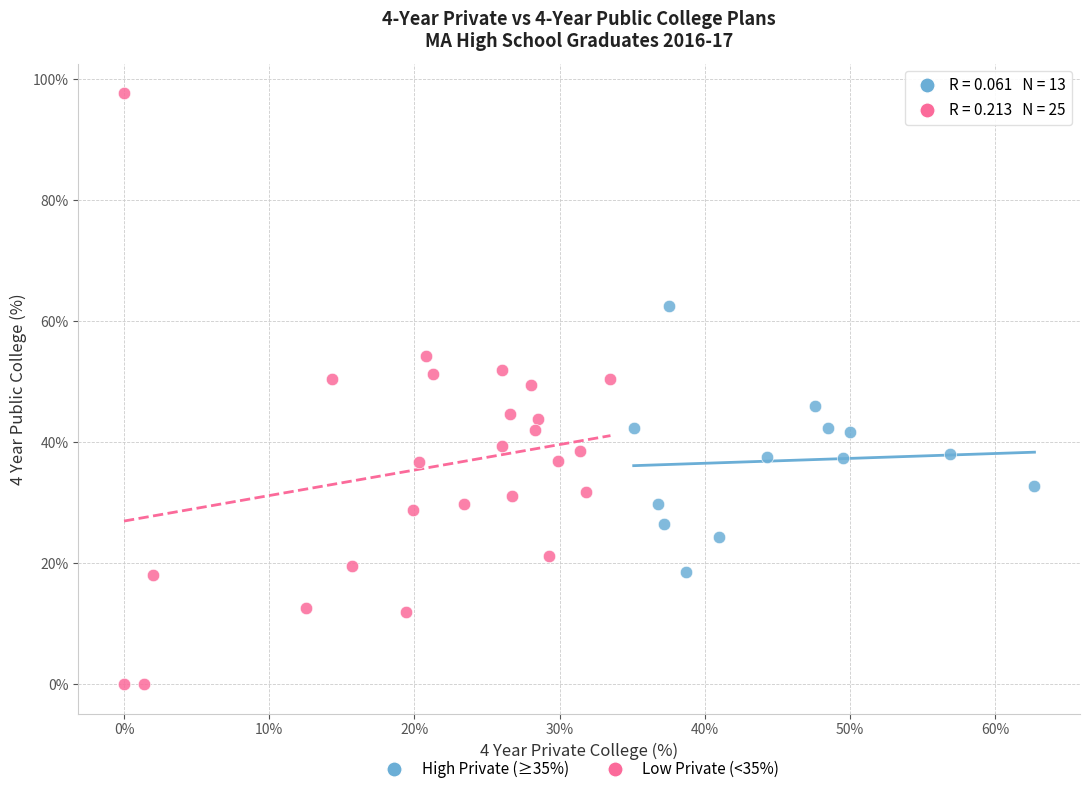

Which series reaches the minimum Y coordinate?

Low Private (<35%)